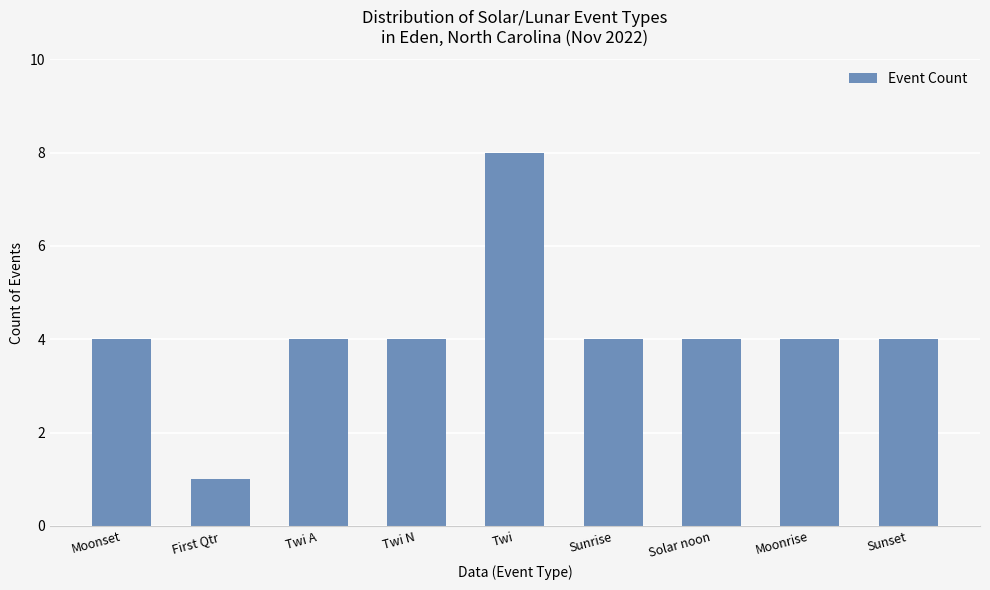

What is the label of the 8th bar from the left?

Moonrise